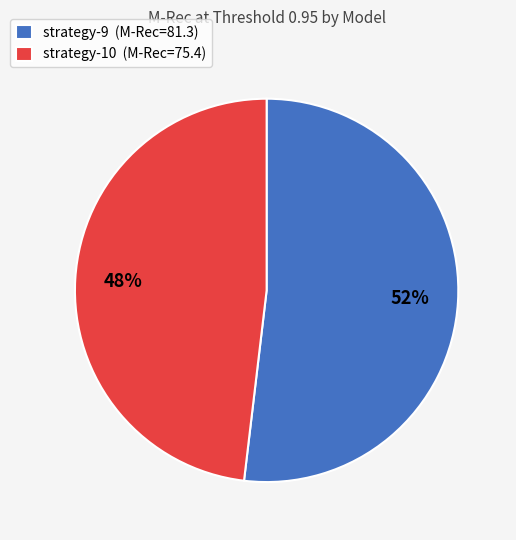

Do strategy-9 (M-Rec=81.3) and strategy-10 (M-Rec=75.4) together represent more than half of the pie?

Yes